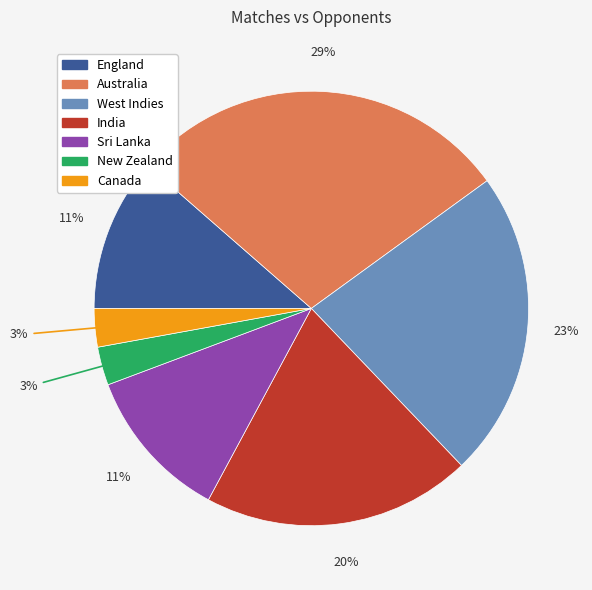

What percentage is the England slice, to the nearest percent?

11%